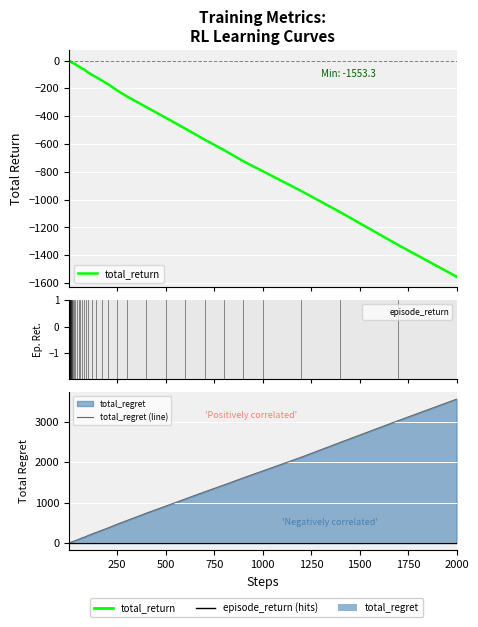

What is the lowest value of the total_regret (line) series?

2.0